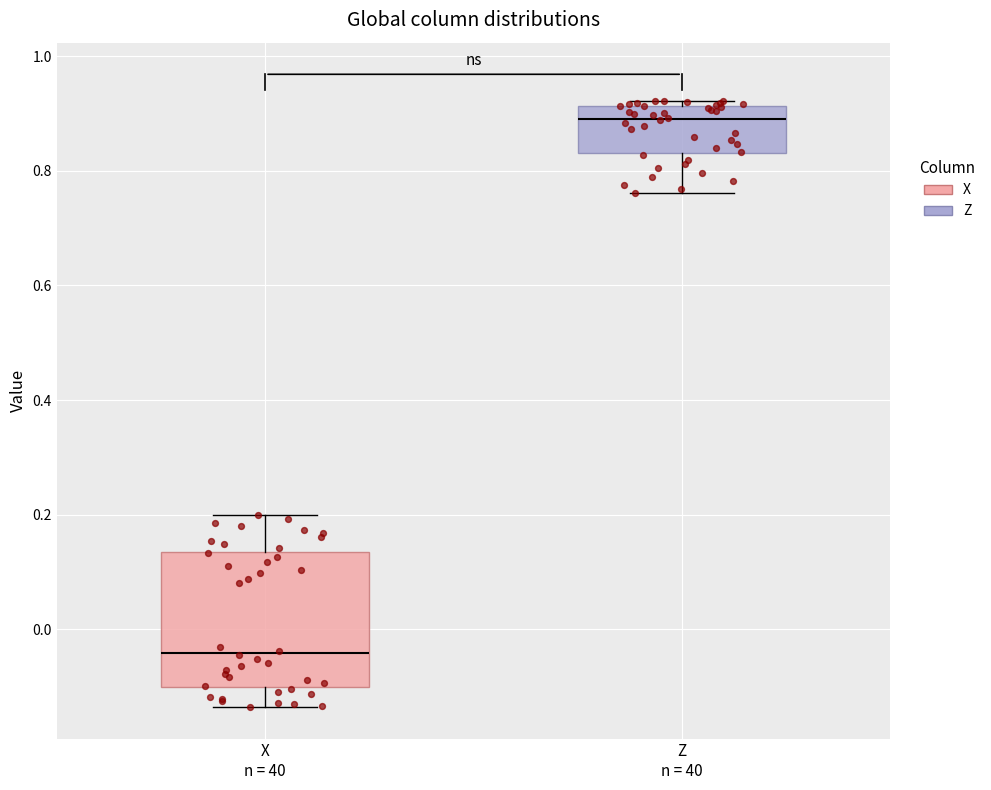

Reading left to right, transcribe this box plot: for each box, give where its median line is, the range the box spans, and where its two whiskers end, as read against the y-axis. The values are not printed on the chart, so give them approximately, as read against the axis.

X n = 40: median -0.04, box -0.10 to 0.14, whiskers -0.14 to 0.20
Z n = 40: median 0.90, box 0.84 to 0.92, whiskers 0.76 to 0.92 (just above the box's upper edge)